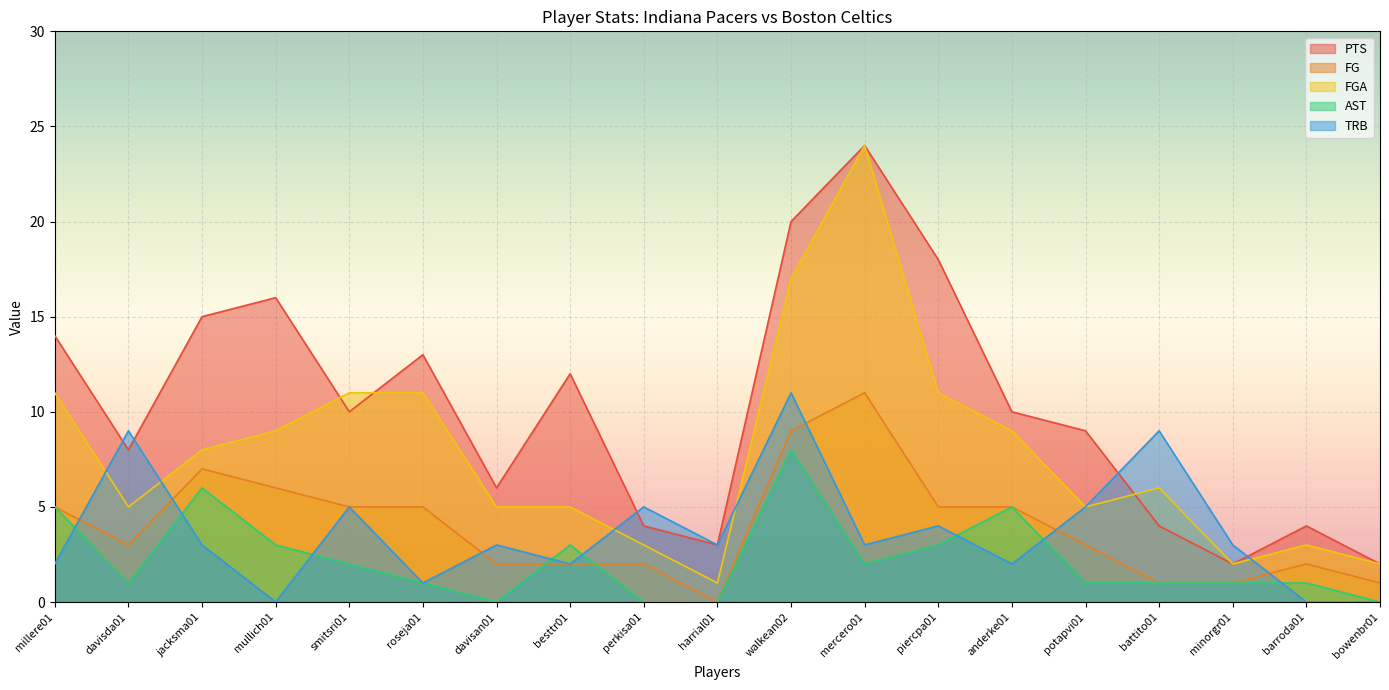

Which category has the lowest value across all series?

harrial01